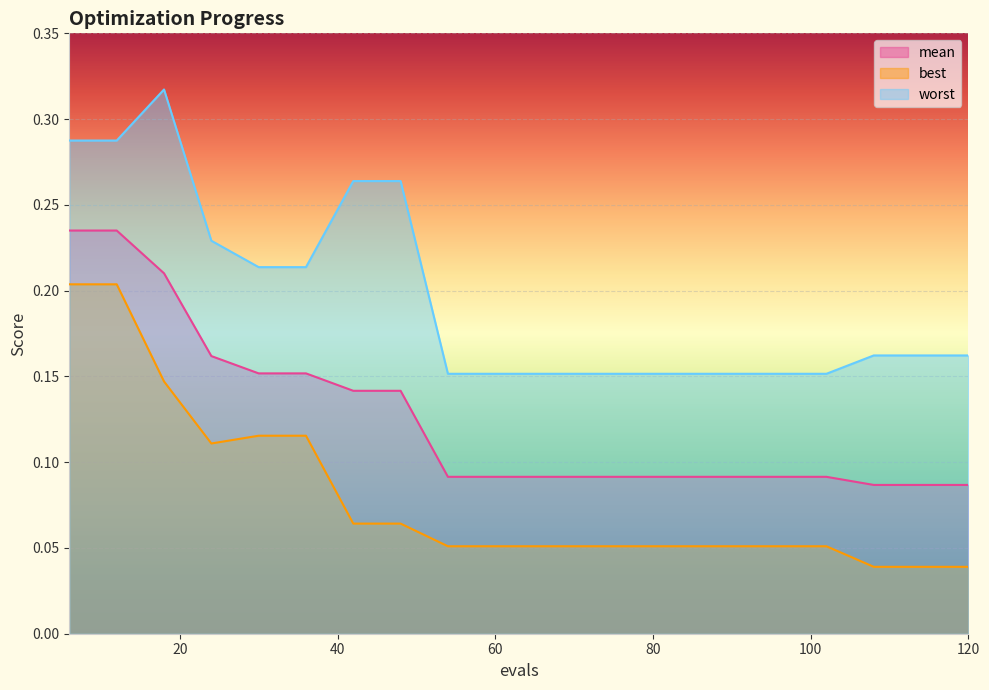

Reading left to right, what are all the values shown in this chart?

mean: 0.2	0.2	0.2	0.2	0.2	0.2	0.1	0.1	0.1	0.1	0.1	0.1	0.1	0.1	0.1	0.1	0.1	0.1	0.1	0.1
best: 0.2	0.2	0.1	0.1	0.1	0.1	0.1	0.1	0.1	0.1	0.1	0.1	0.1	0.1	0.1	0.1	0.1	0.0	0.0	0.0
worst: 0.3	0.3	0.3	0.2	0.2	0.2	0.3	0.3	0.2	0.2	0.2	0.2	0.2	0.2	0.2	0.2	0.2	0.2	0.2	0.2